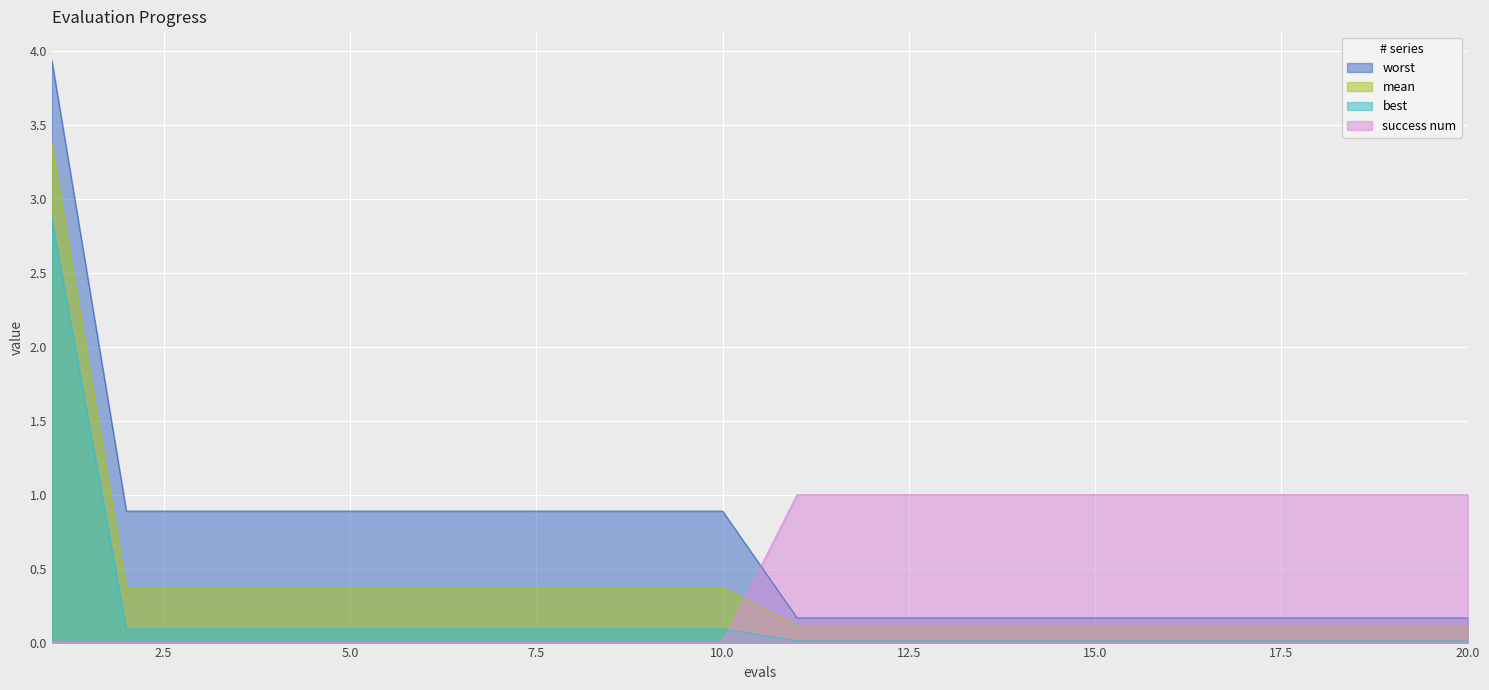

True or false: mean and best cross at least once.

False